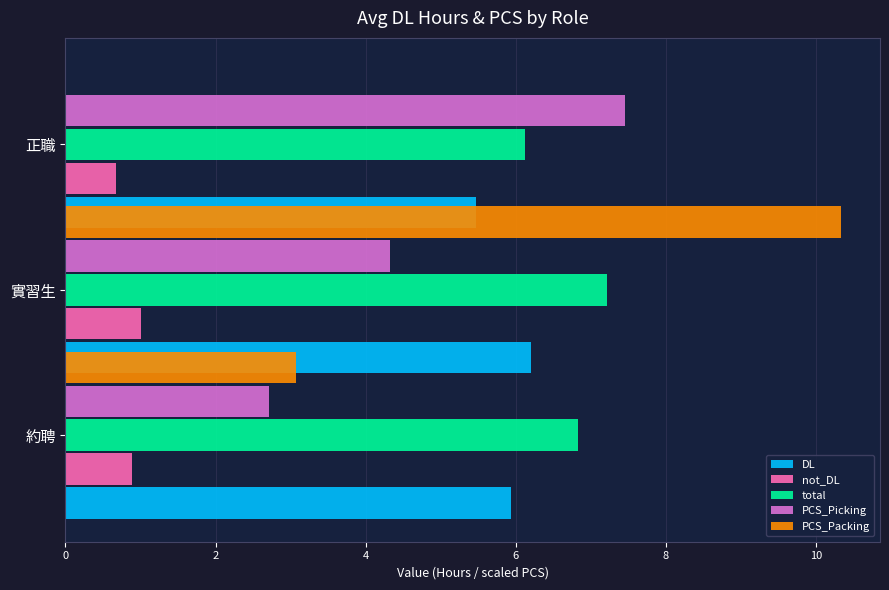

Which series has the largest total across all categories?

total